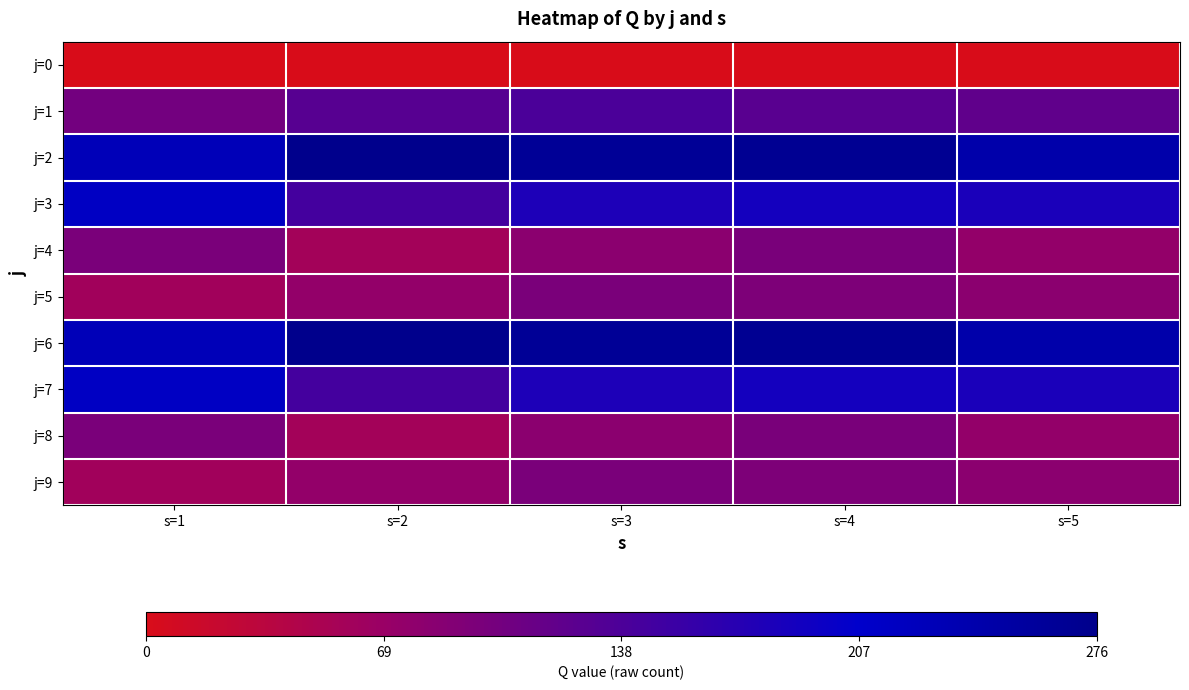

List the series in order of their peak value, highest first.

j=2, j=6, j=3, j=7, j=1, j=4, j=8, j=5, j=9, j=0